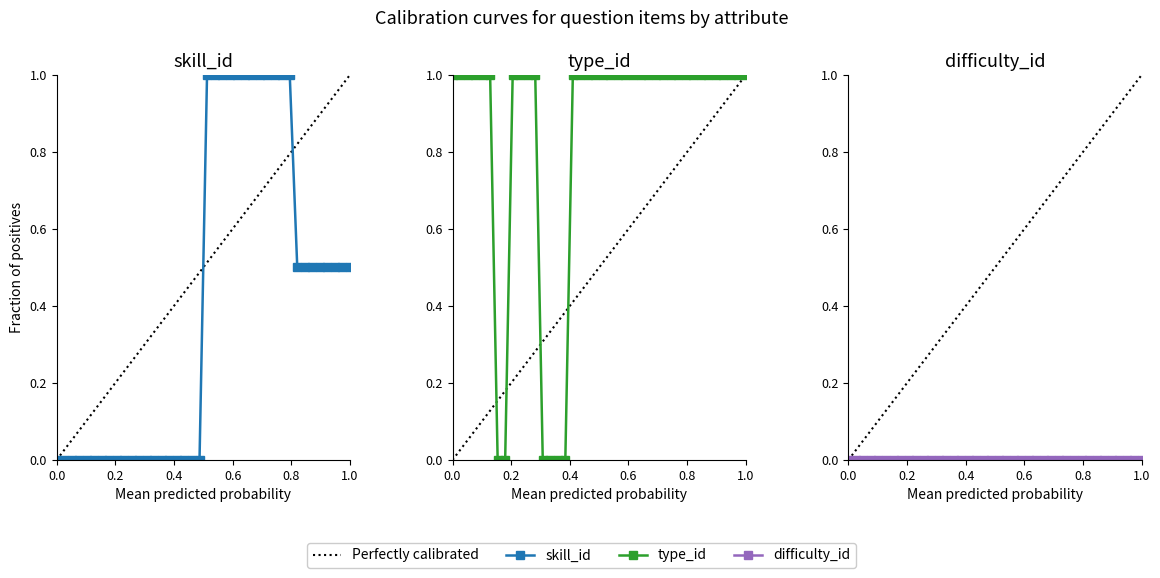

What is the highest value of the type_id series?

1.0